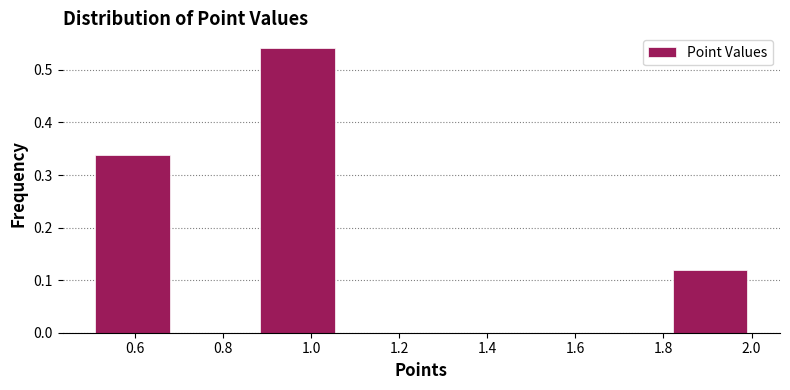

Reading left to right, list every bar in this chart as the range it spans on the x-axis followed by its height. Neither the bar edges nor the heights are printed on the chart, so give them approximately, as read against the axes.

0.50 to 0.68: 0.34
0.68 to 0.88: 0
0.88 to 1.06: 0.54
1.06 to 1.26: 0
1.26 to 1.44: 0
1.44 to 1.62: 0
1.62 to 1.82: 0
1.82 to 2.00: 0.12